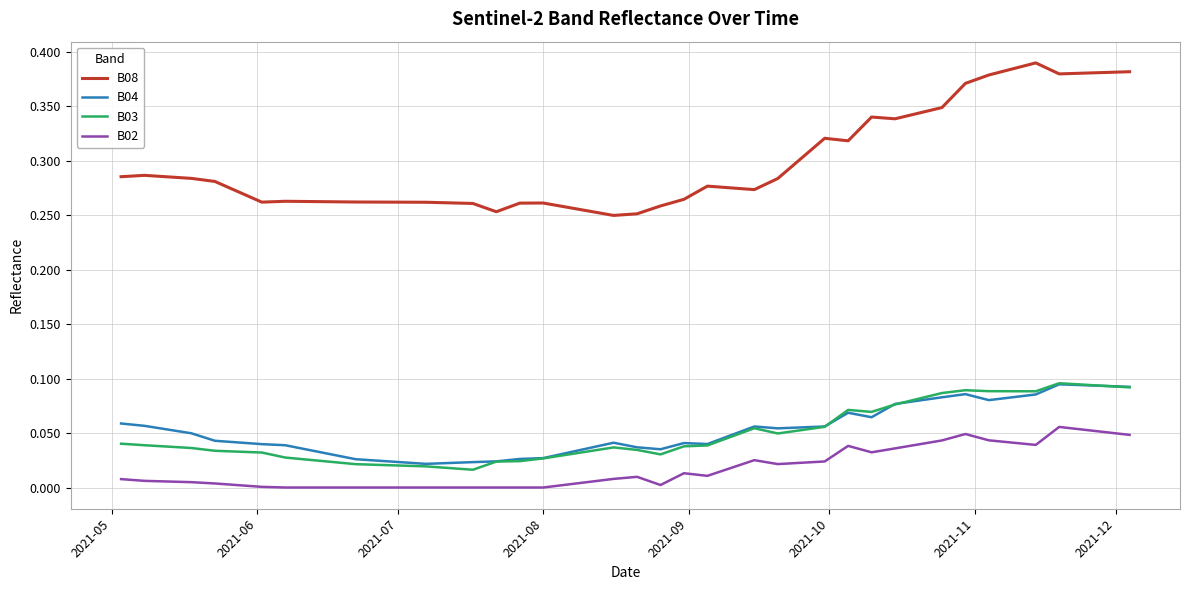

True or false: B08 and B03 intersect in this chart.

False